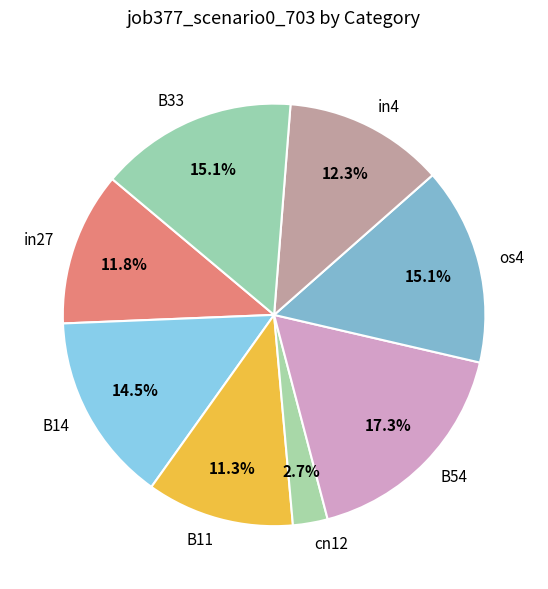

What percentage is the cn12 slice, to the nearest percent?

3%